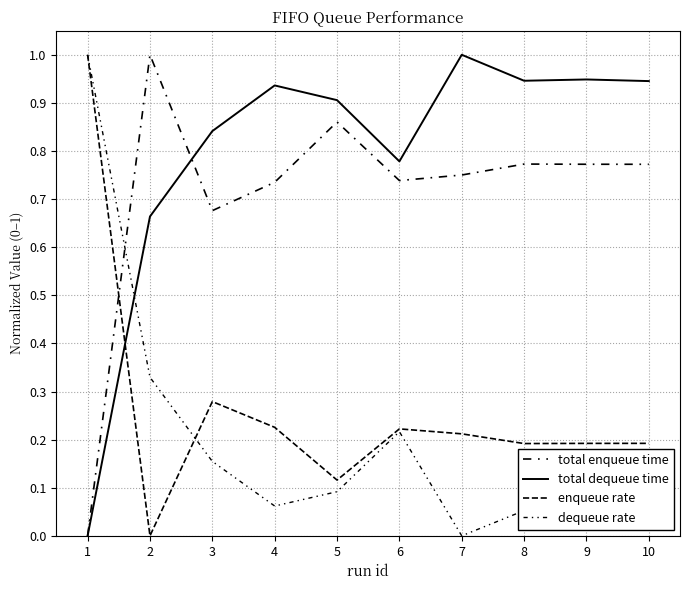

How many lines are shown in the chart?

4